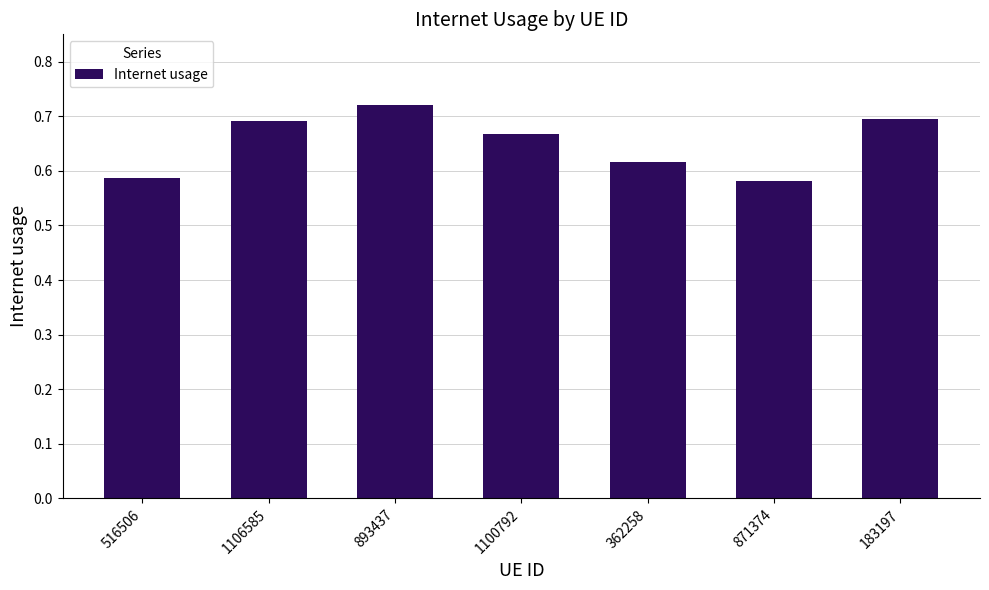

What is the label of the 6th bar from the left?

871374